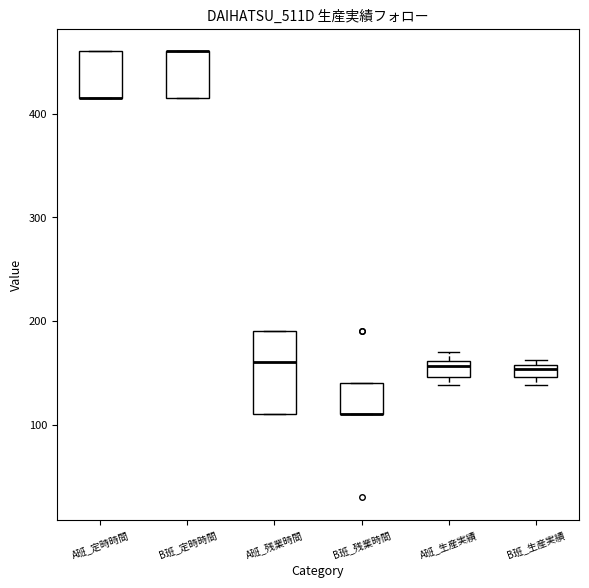

Where is the lower edge of the box for A班_定時時間 on the y-axis? The values are not printed on the chart, so give them approximately, as read against the axis.

420